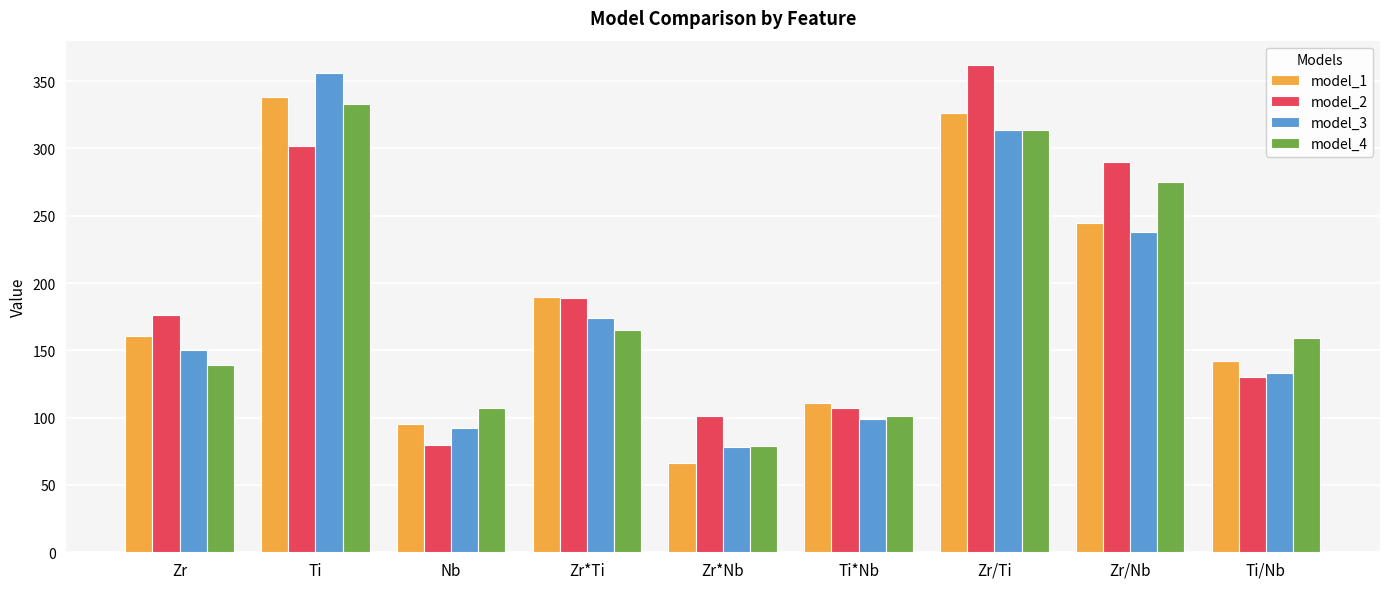

The value of model_4 at Zr/Nb is 123. True or false?

False